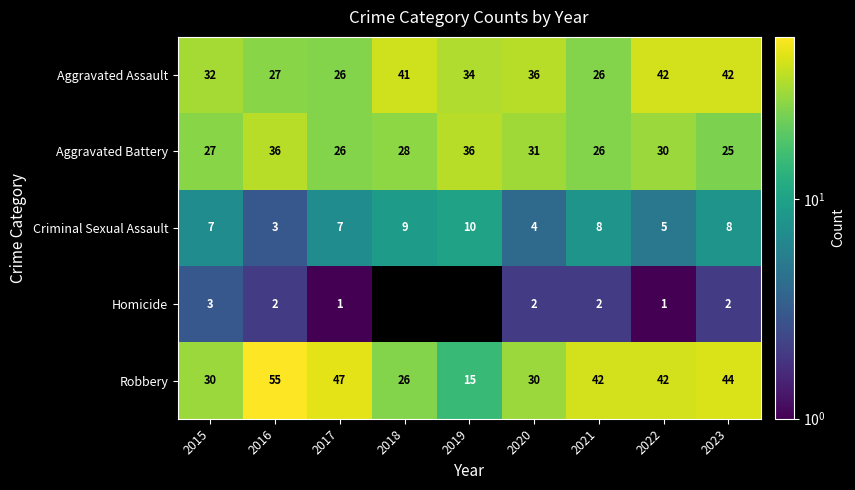

At which category is the sum across all series the highest?

2016